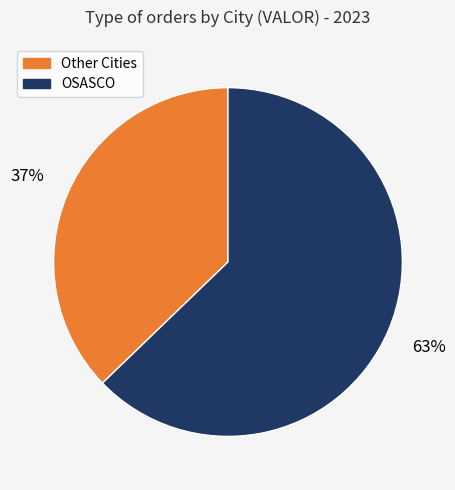

Does any single category account for the majority?

Yes